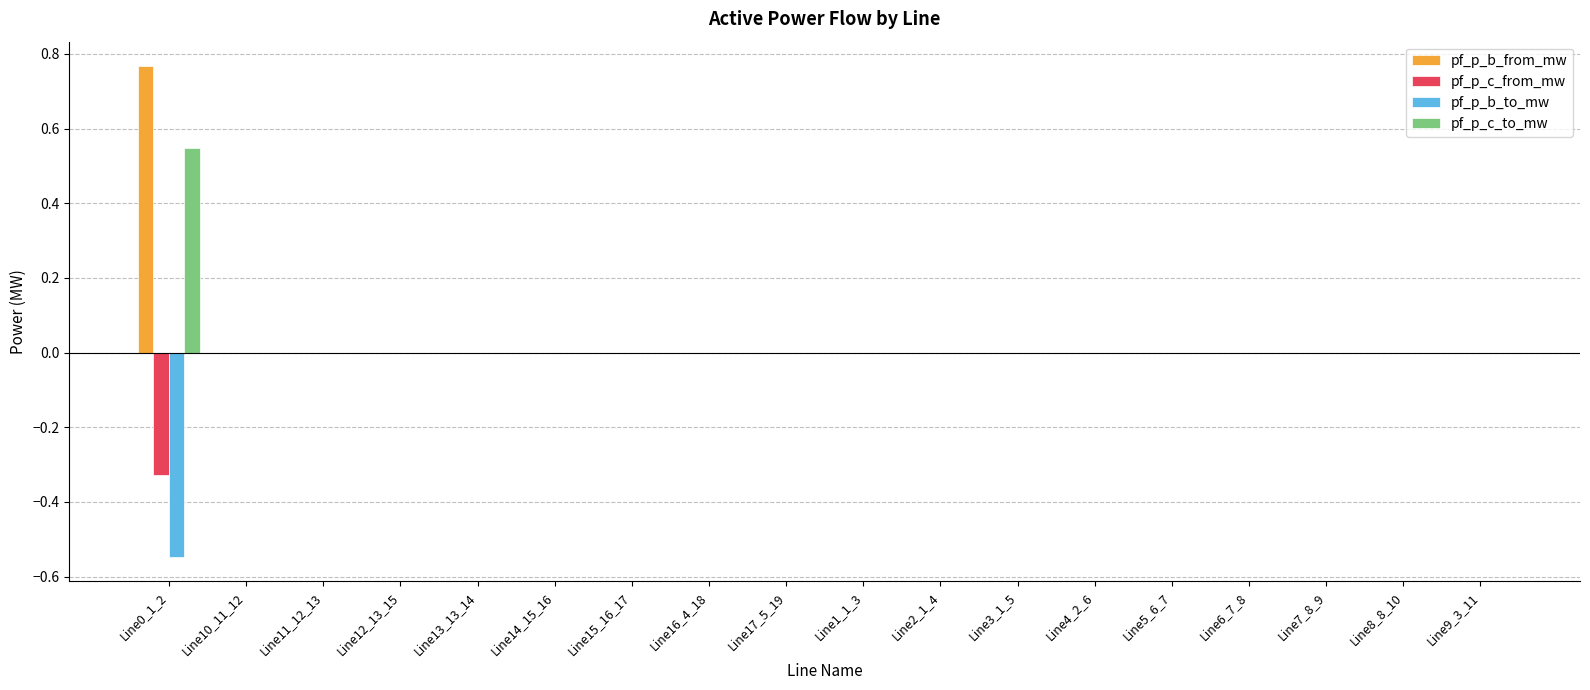

How many series are shown in this chart?

4